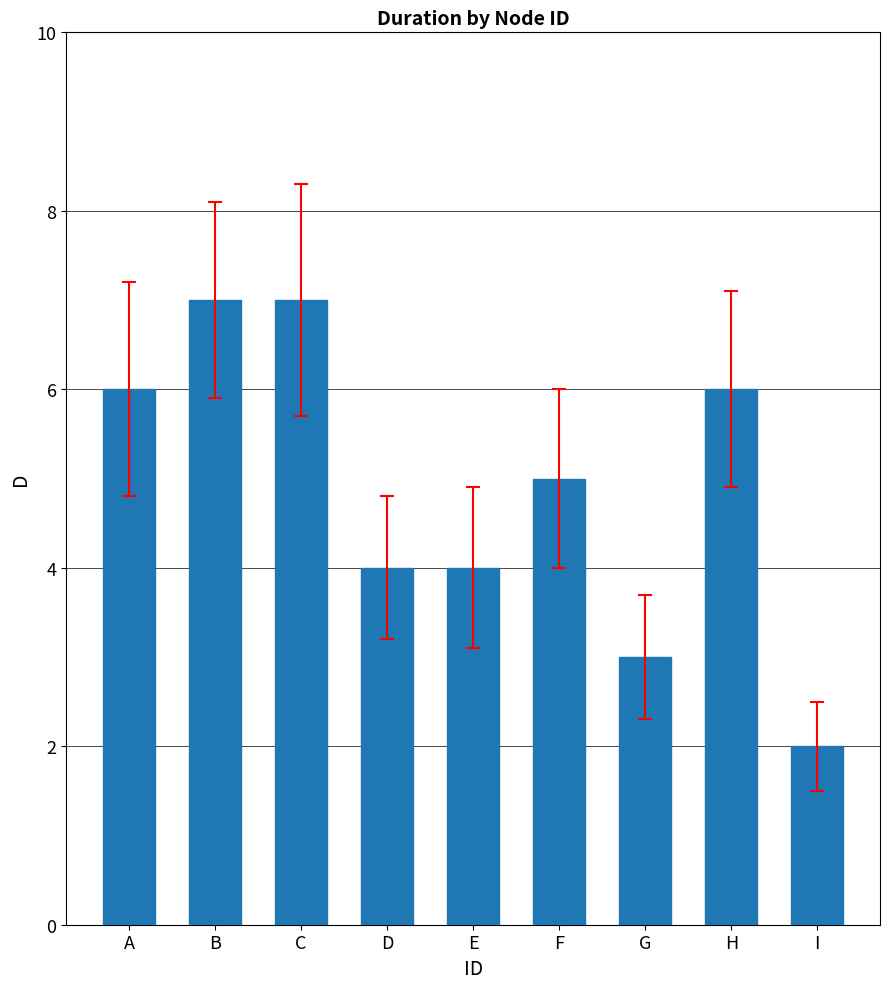

Between E and H, which is larger?

H